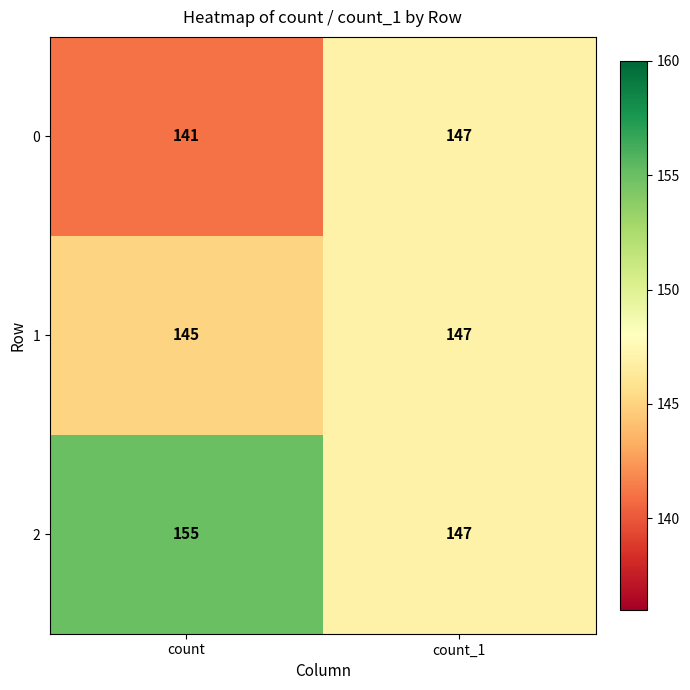

What is the sum of the 0 values at count_1 and count?

288